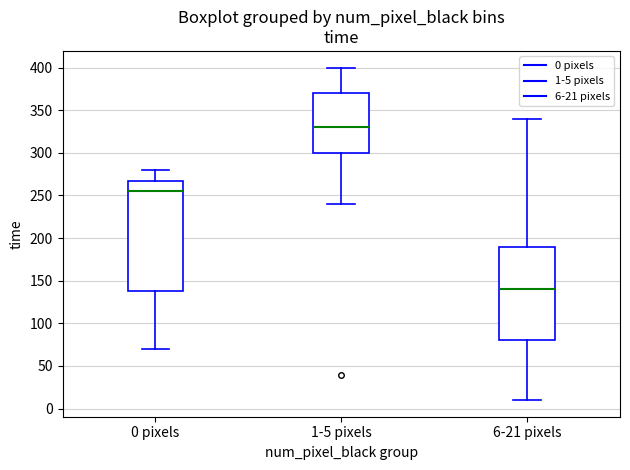

Reading left to right, transcribe this box plot: for each box, give where its median line is, the range the box spans, and where its two whiskers end, as read against the y-axis. The values are not printed on the chart, so give them approximately, as read against the axis.

0 pixels: median 255, box 140 to 270, whiskers 70 to 280
1-5 pixels: median 330, box 300 to 370, whiskers 240 to 400
6-21 pixels: median 140, box 80 to 190, whiskers 10 to 340